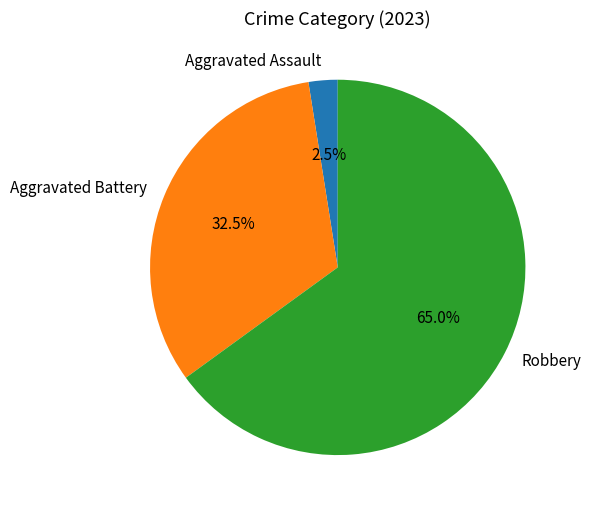

Is the sum of Aggravated Assault and Robbery greater than half?

Yes